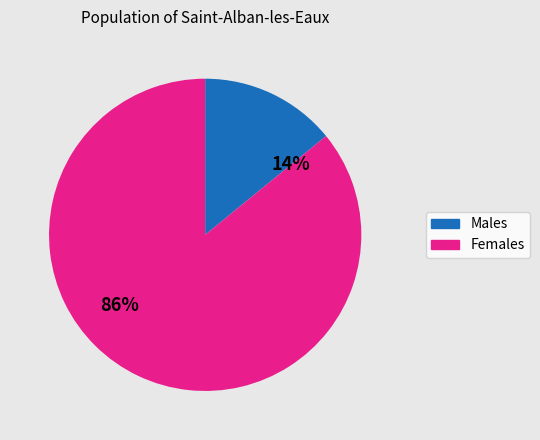

Is there a majority slice in this chart?

Yes